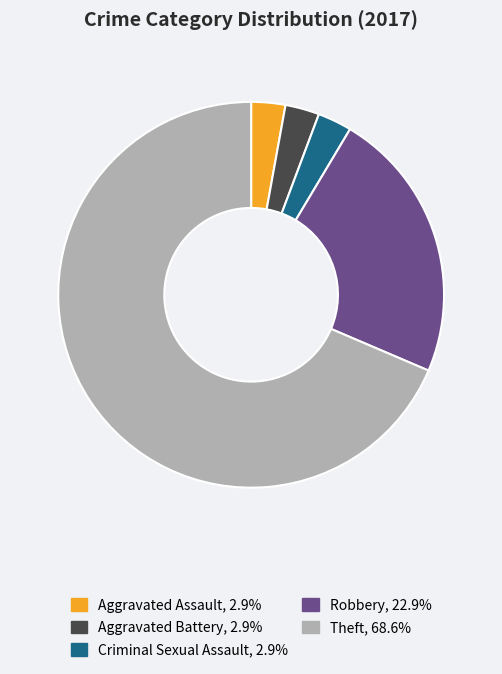

Count the number of slices in the pie.

5